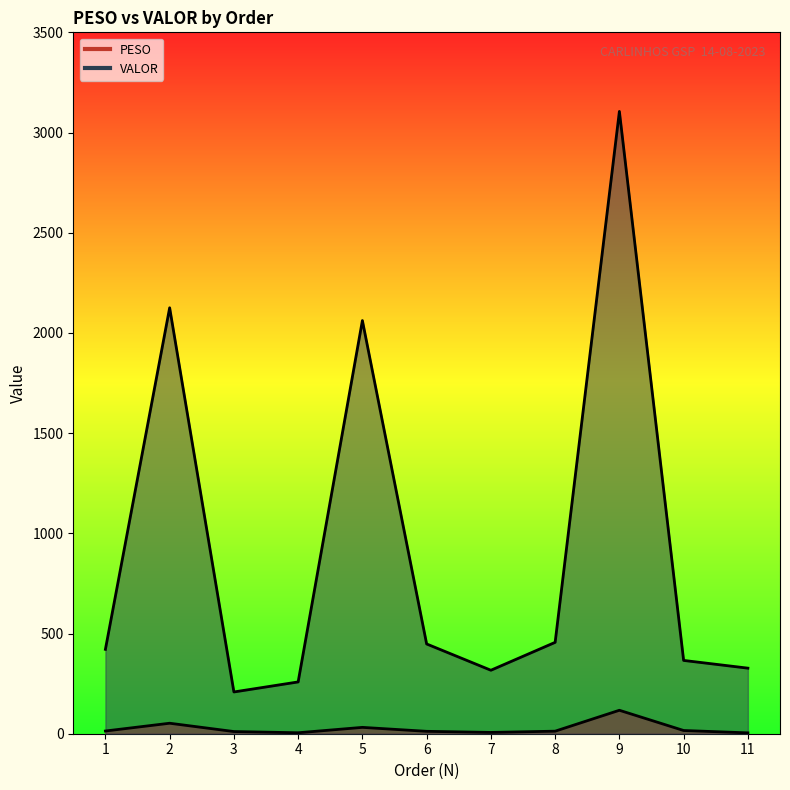

Is it true that VALOR equals 455.9 at 8?

True